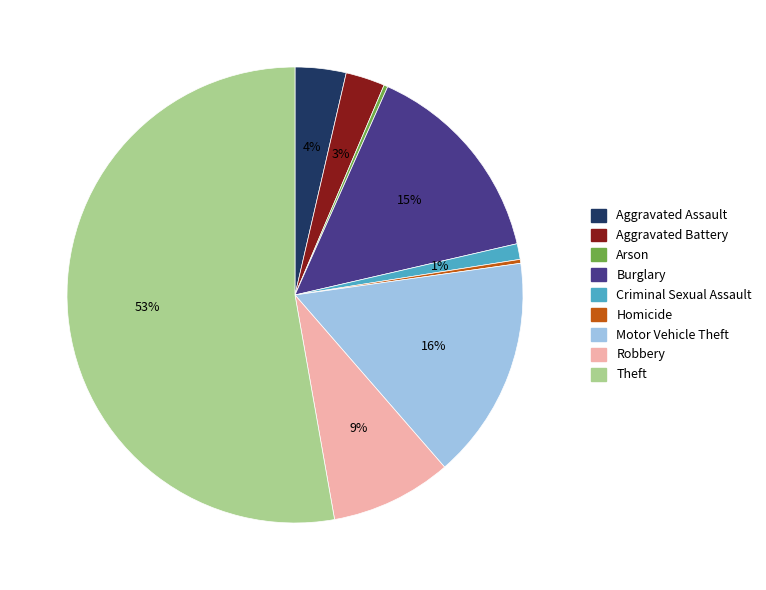

What percentage is the Criminal Sexual Assault slice, to the nearest percent?

1%